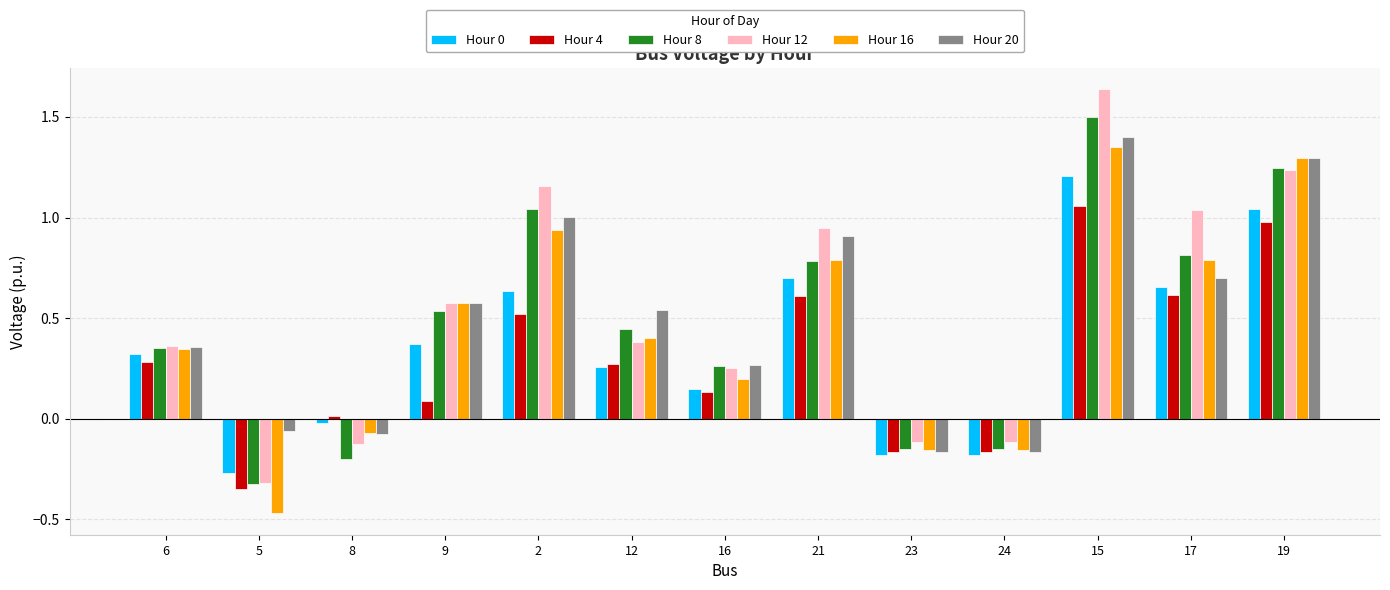

What is the sum of the Hour 16 values at 17 and 19?

2.1